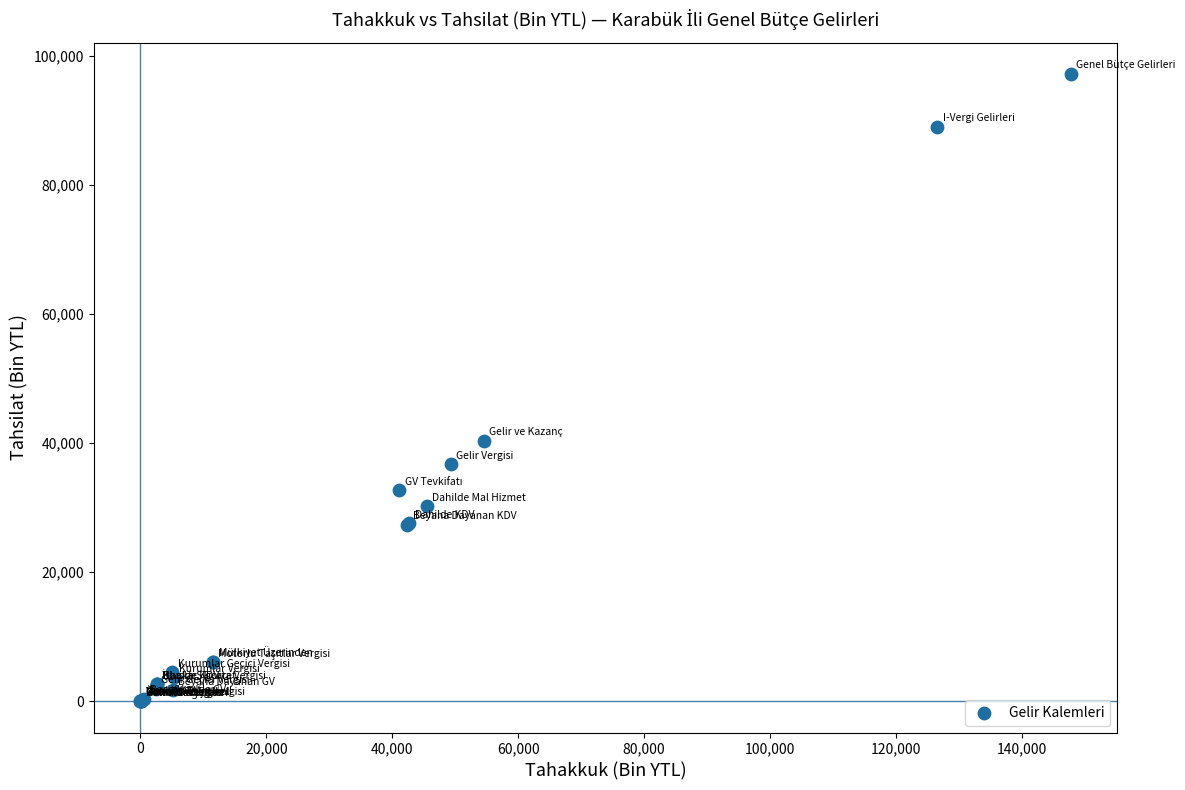

What Y value in the scatter plot is closest to 48580?

40373